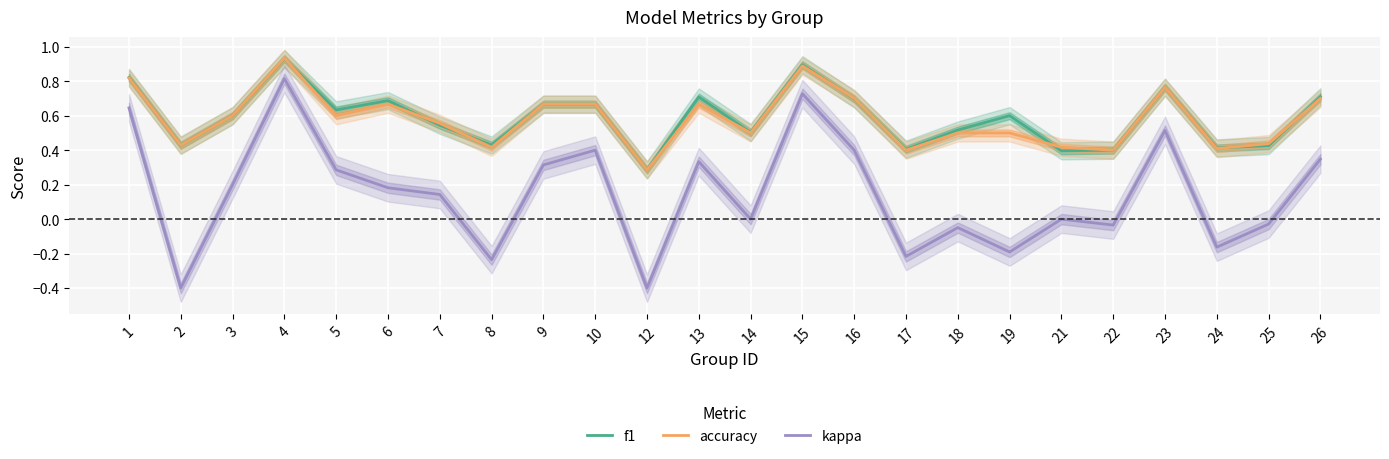

The value of f1 at 10 is 0.7. True or false?

True